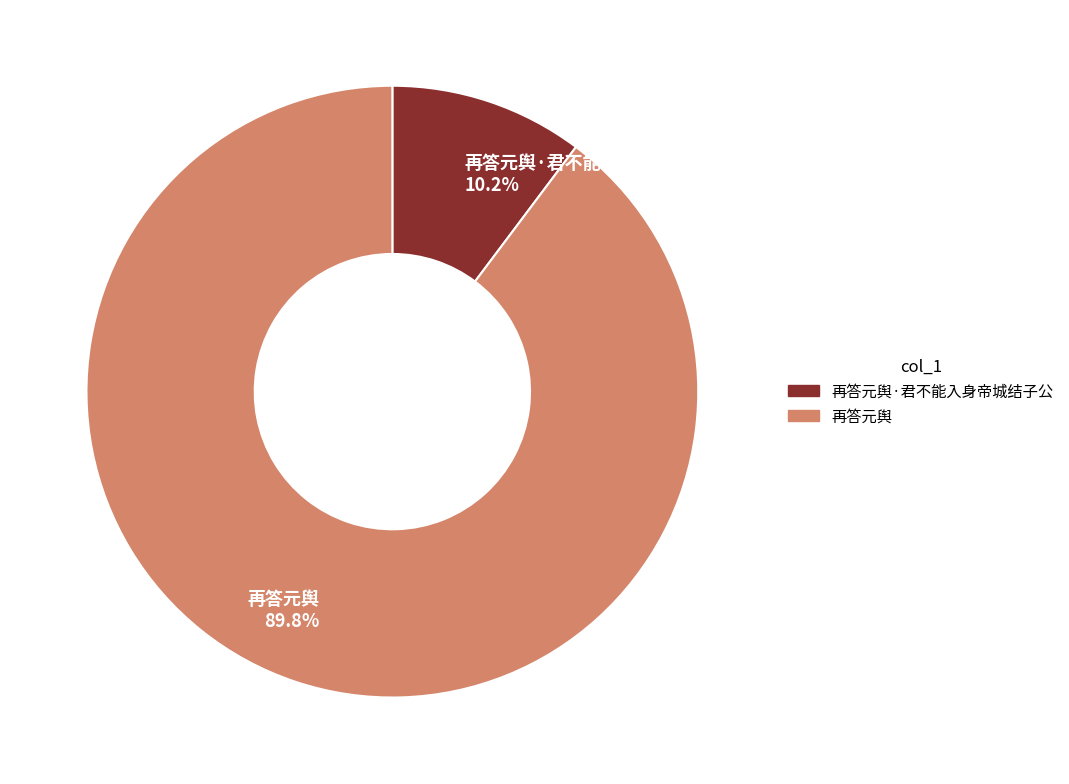

What is the total percentage of 再答元舆 89.8% and 再答元舆·君不能入身帝城结子公 10.2%?

100.0%